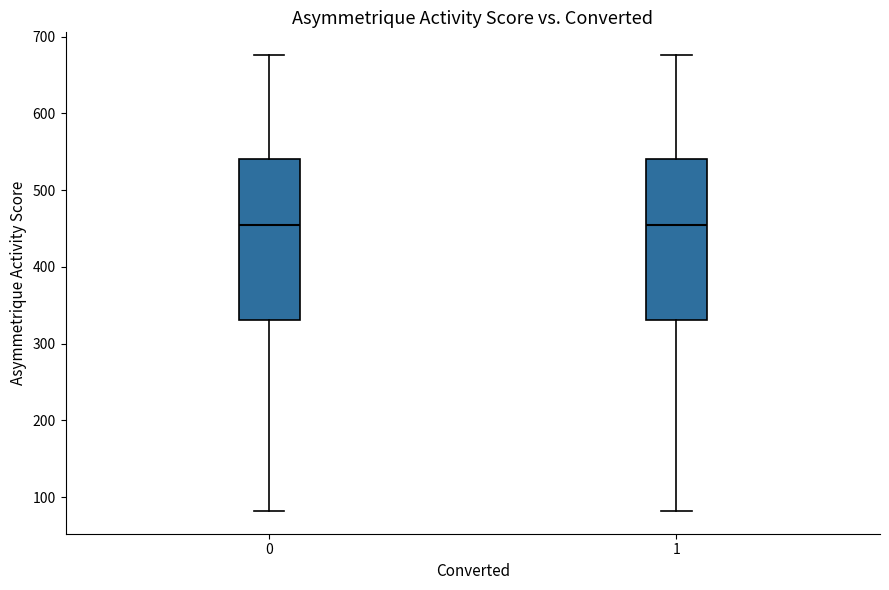

Where is the upper edge of the box at x = 1 on the y-axis? The values are not printed on the chart, so give them approximately, as read against the axis.

540